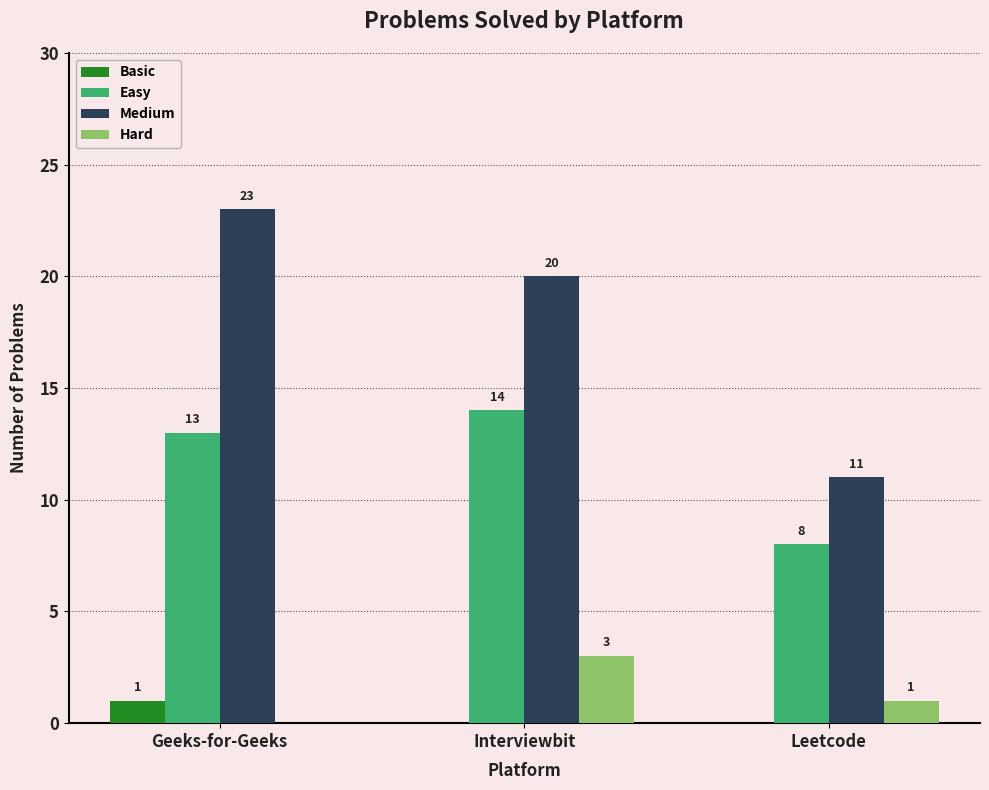

At which label does Medium first exceed 20?

Geeks-for-Geeks